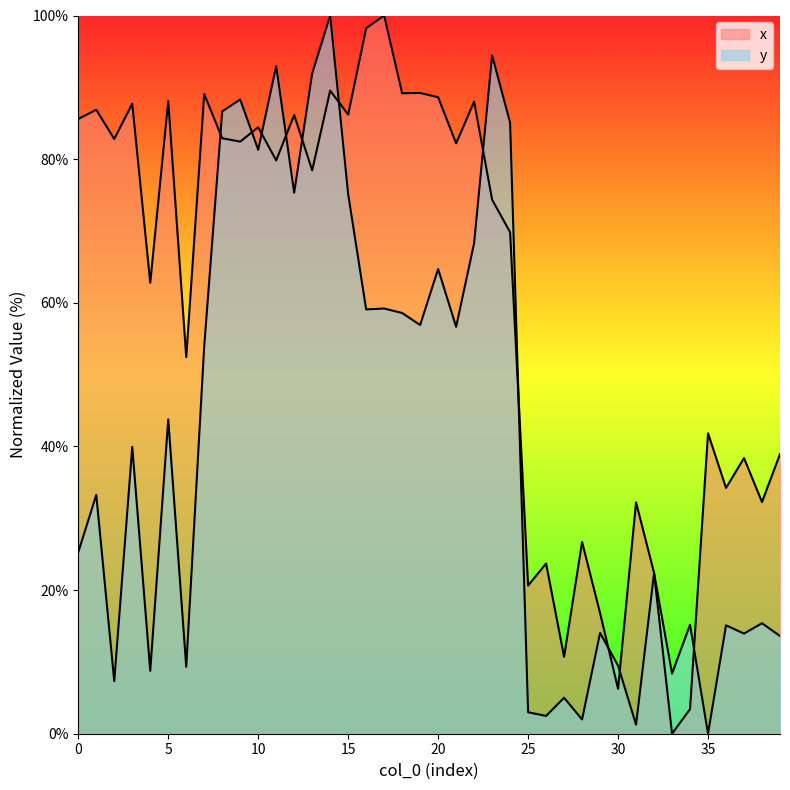

What is the difference between the x values at 24 and 0?

15.8